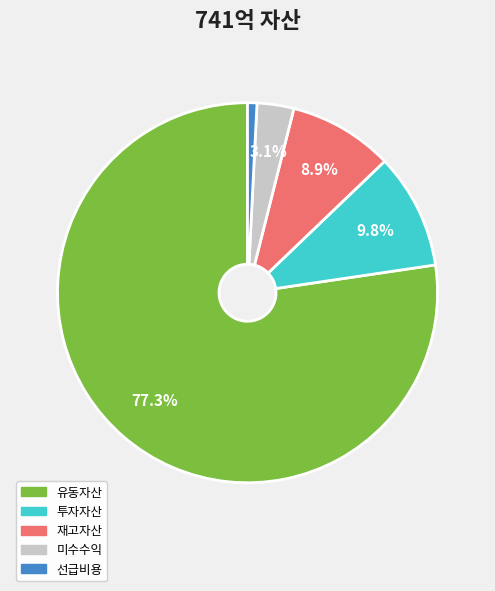

What is the ratio of the value at 유동자산 to the value at 재고자산?

8.7